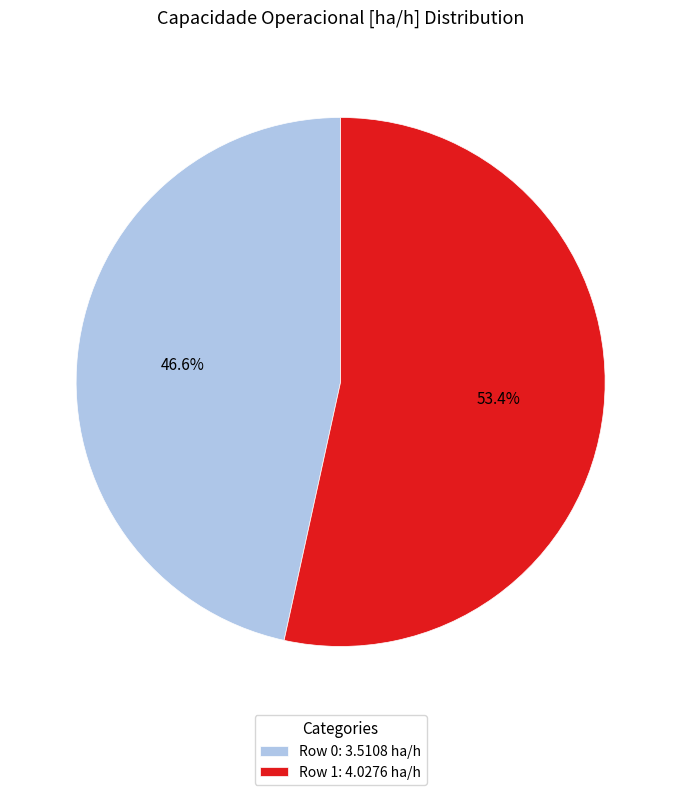

Rank the categories by value from highest to lowest.

Row 1: 4.0276 ha/h, Row 0: 3.5108 ha/h